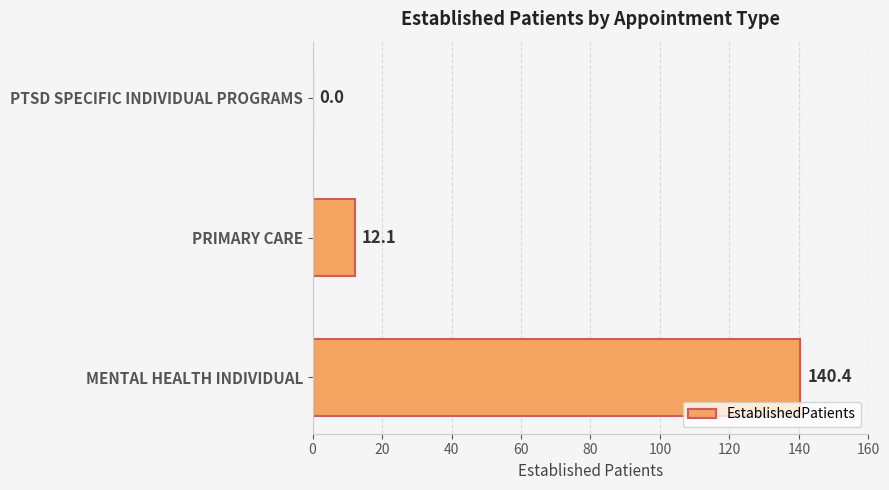

Between PRIMARY CARE and MENTAL HEALTH INDIVIDUAL, which is larger?

MENTAL HEALTH INDIVIDUAL